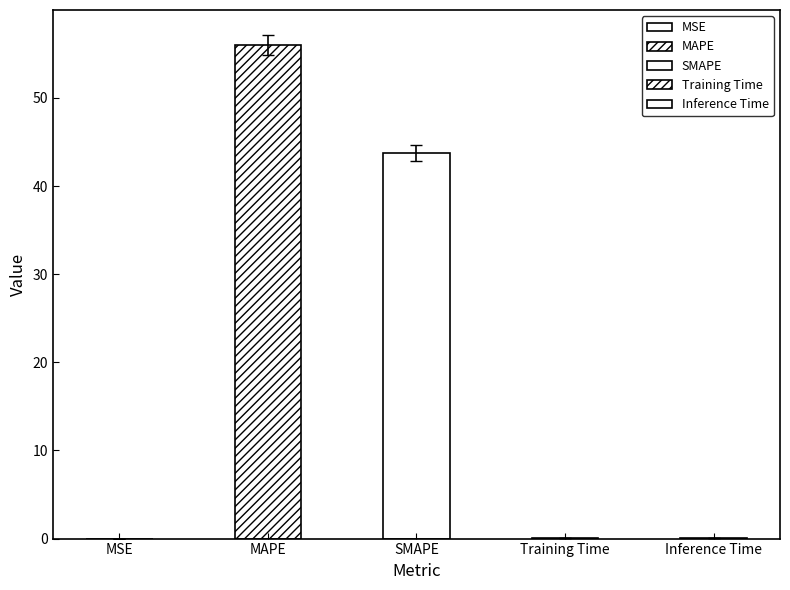

Which has a higher value, MSE or SMAPE?

SMAPE